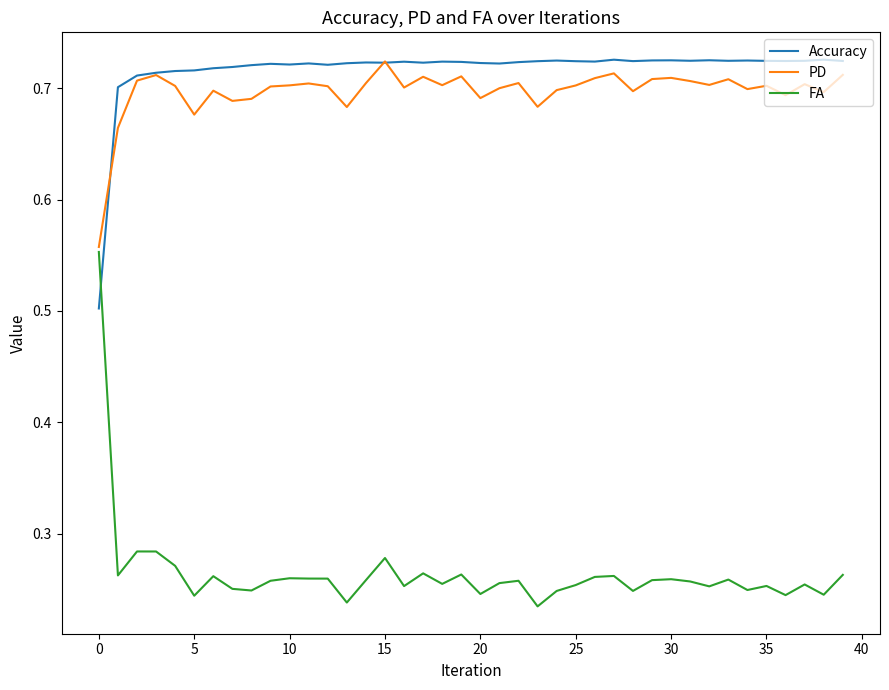

Does the chart display data point markers on the line(s)?

No